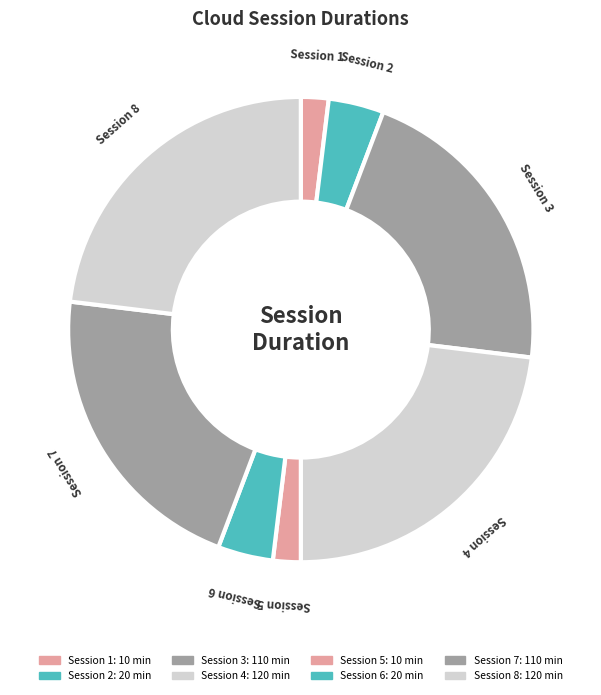

What is the largest slice in the pie chart?

4